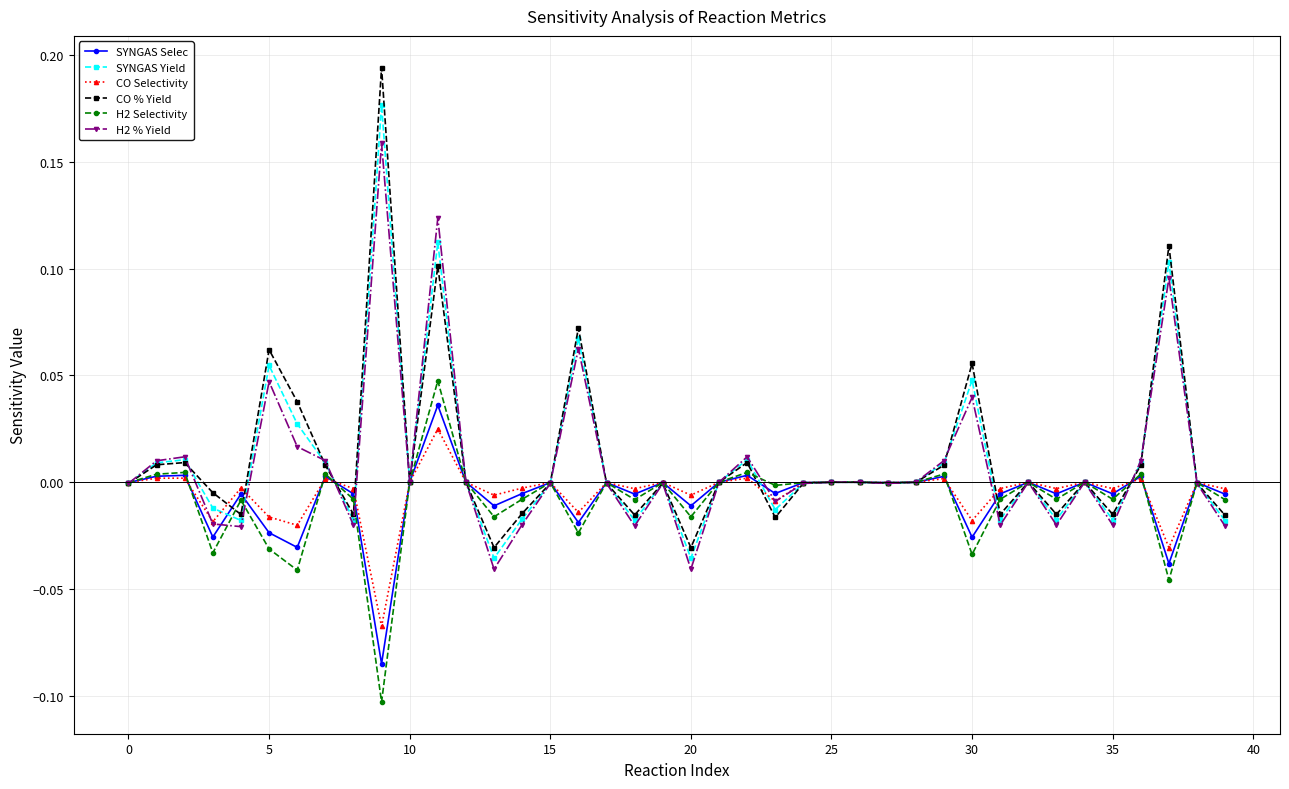

True or false: CO % Yield has more than 1 interior local peaks.

True